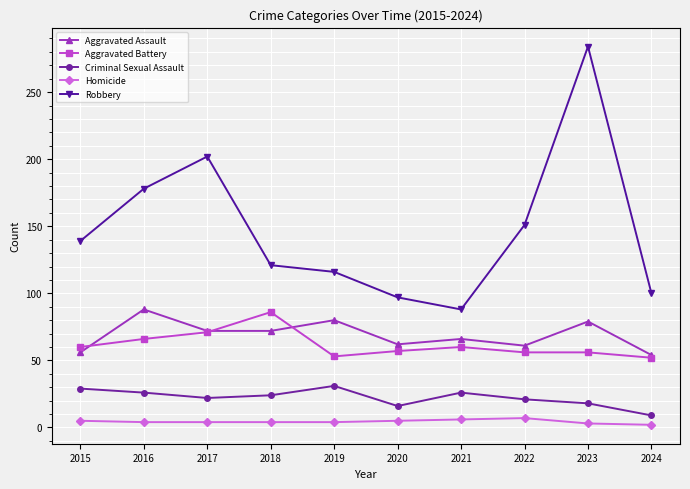

True or false: Robbery and Aggravated Battery intersect in this chart.

False